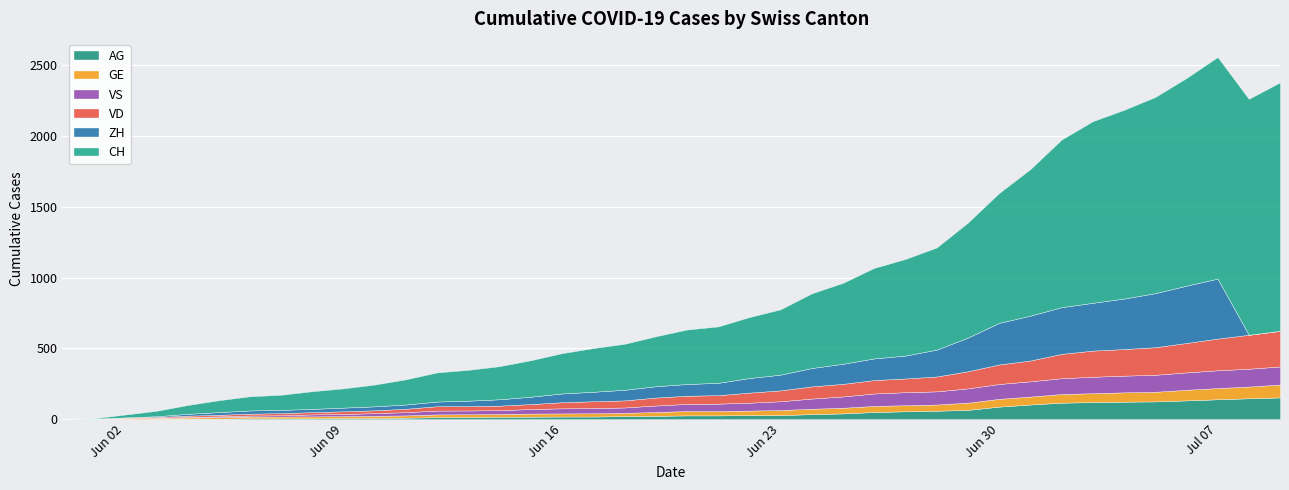

At which category is the sum across all series the highest?

Jul 07